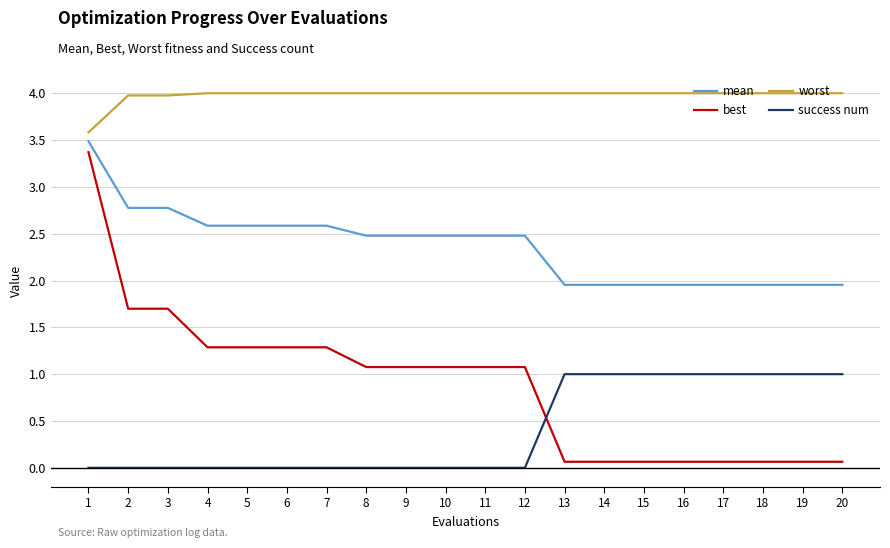

What is the difference between the maximum and minimum values in the worst series?

0.4